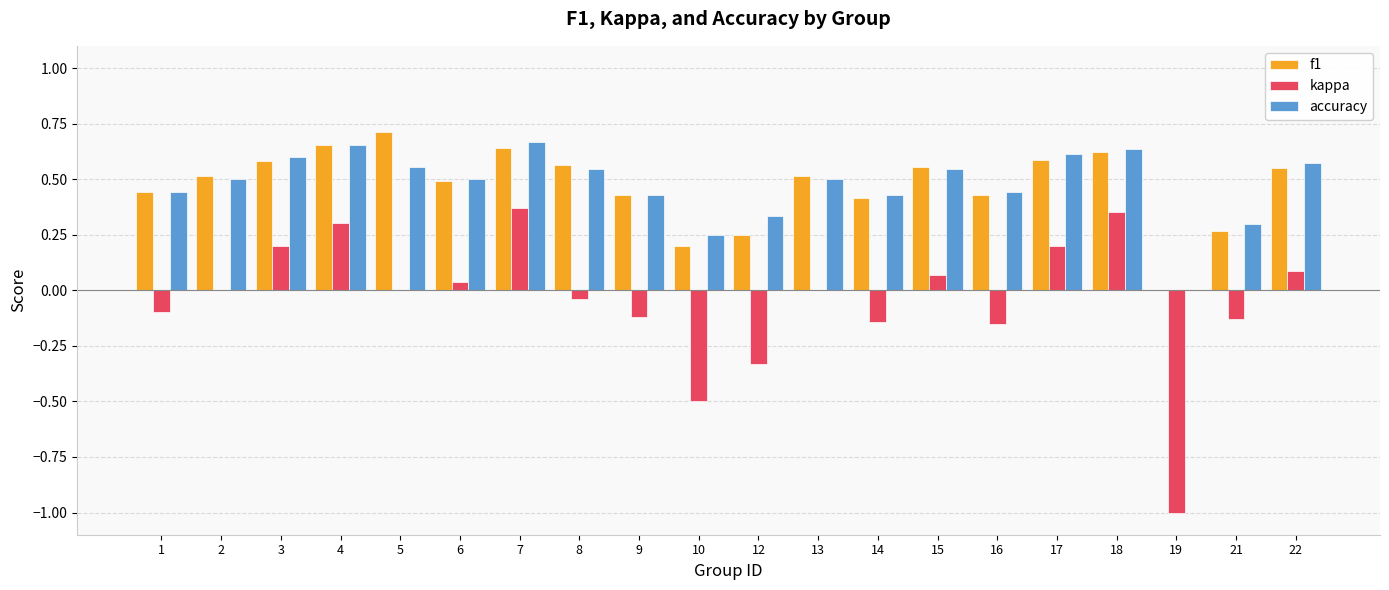

Between 14 and 18, which series saw the biggest shift?

kappa